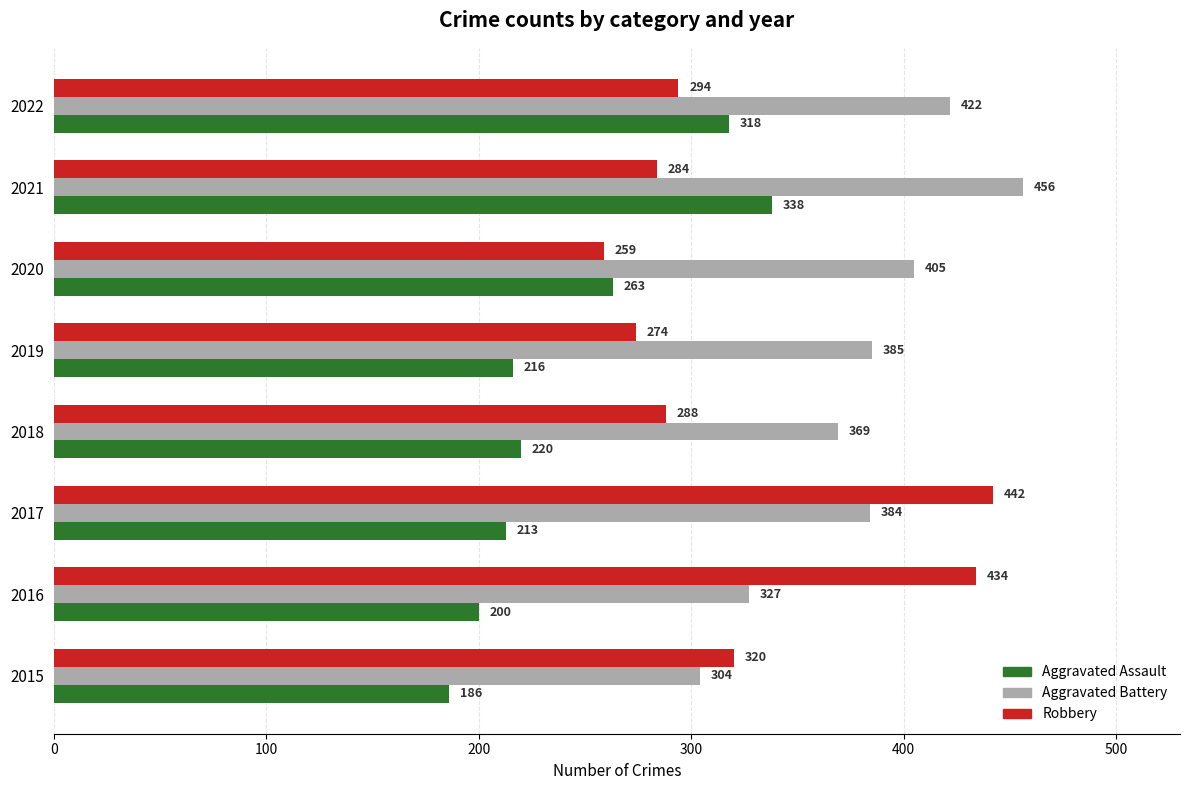

True or false: Robbery has a value of 418 at 2020.

False